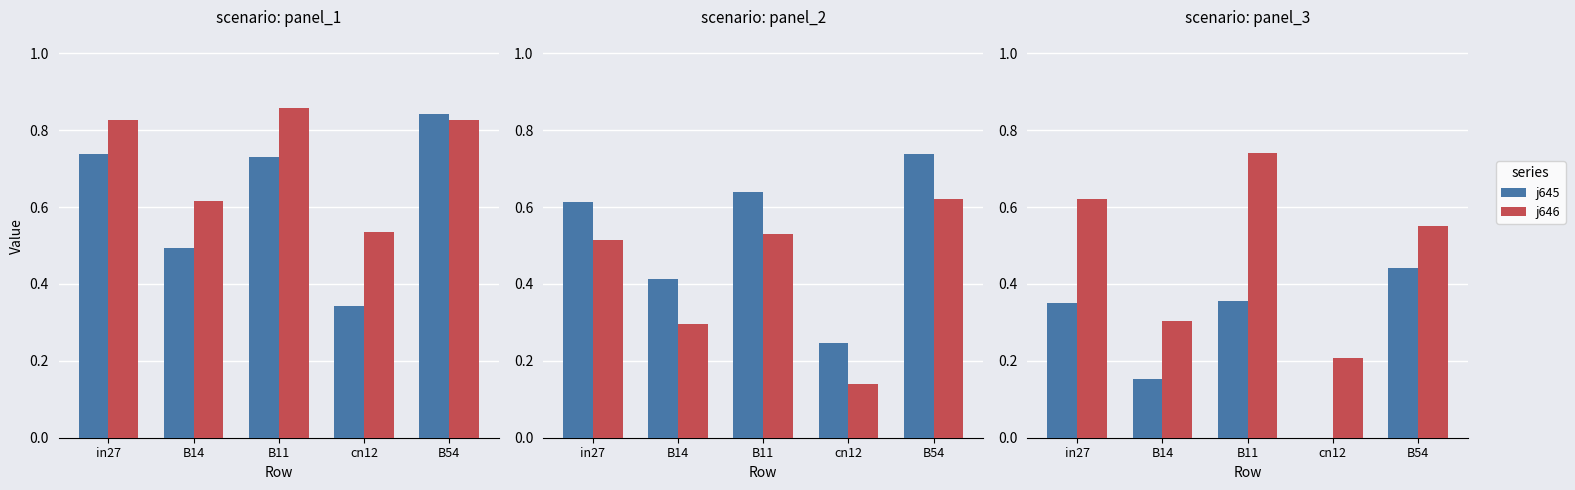

How many categories are shown in the chart?

5